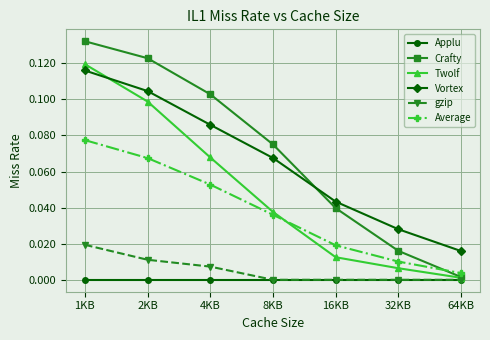

The Crafty series shows 0.0 at 16KB. True or false?

True